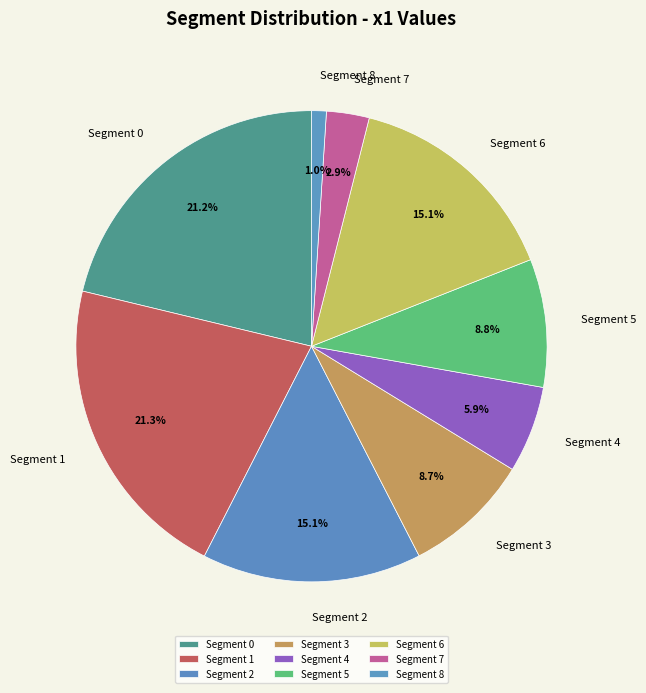

Does any single category account for the majority?

No